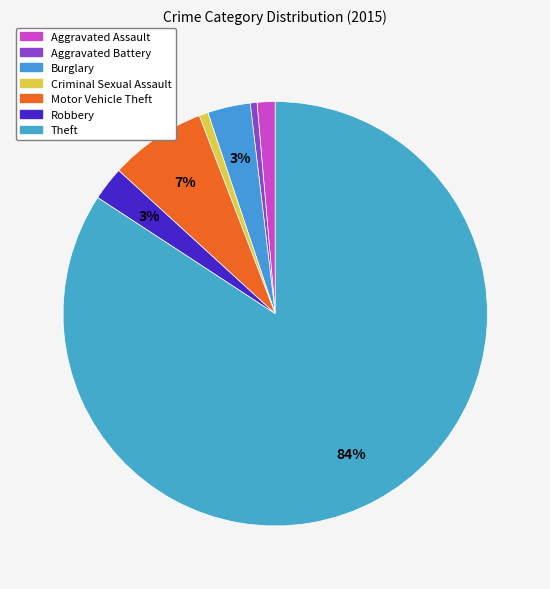

True or false: Robbery accounts for 10% of the total.

False